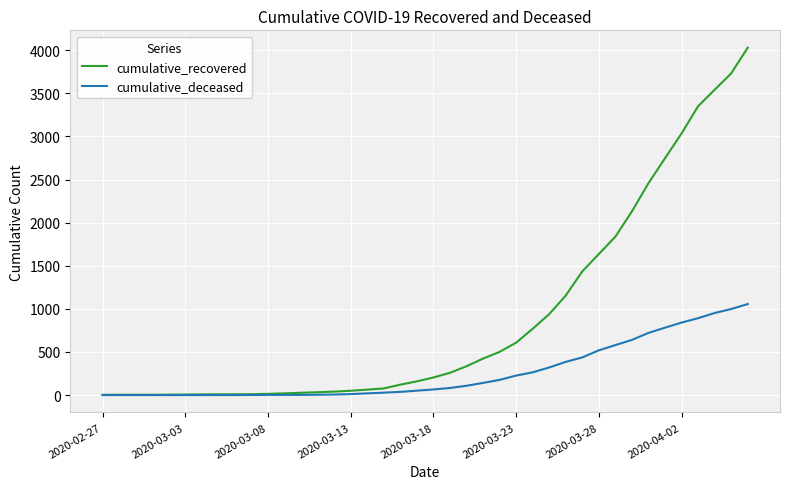

What is the maximum value for cumulative_recovered?

4030